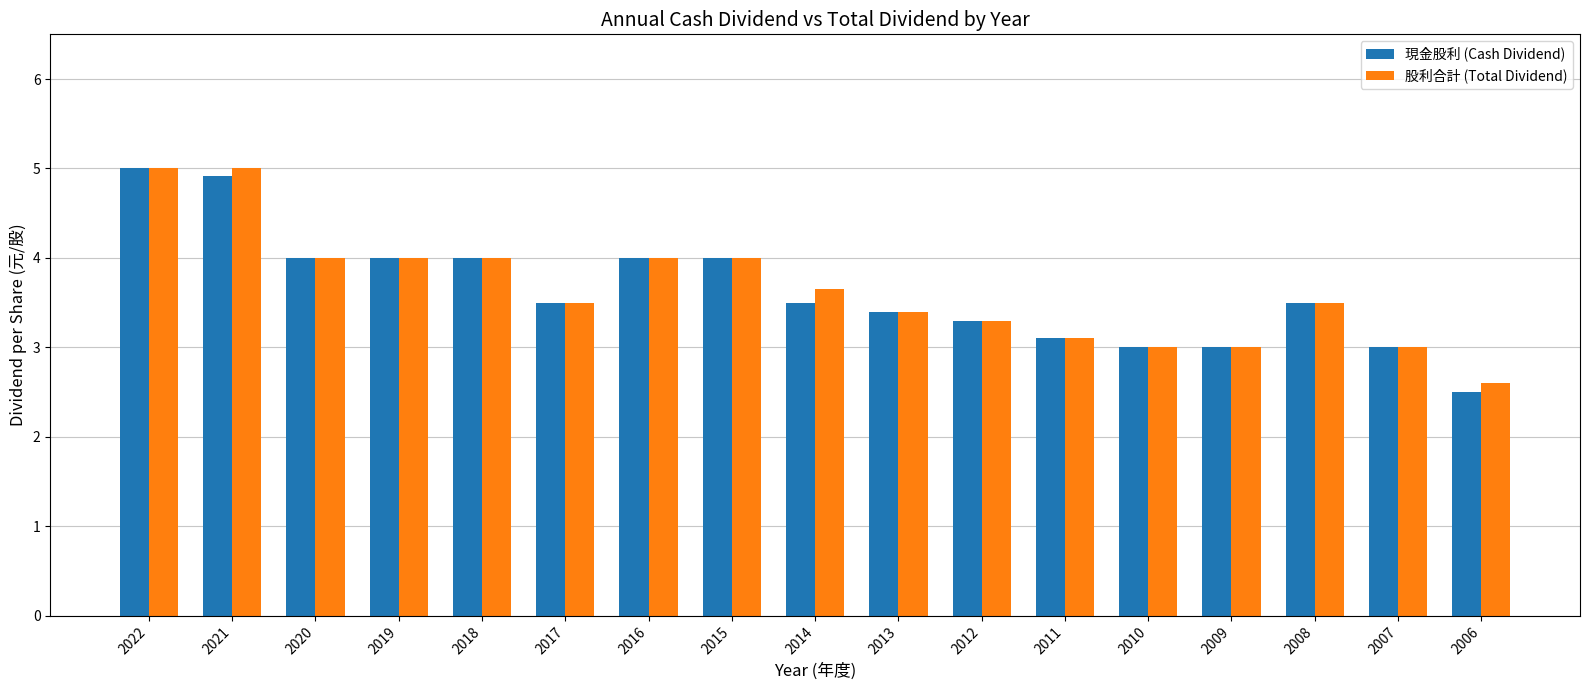

How many series are shown in this chart?

2